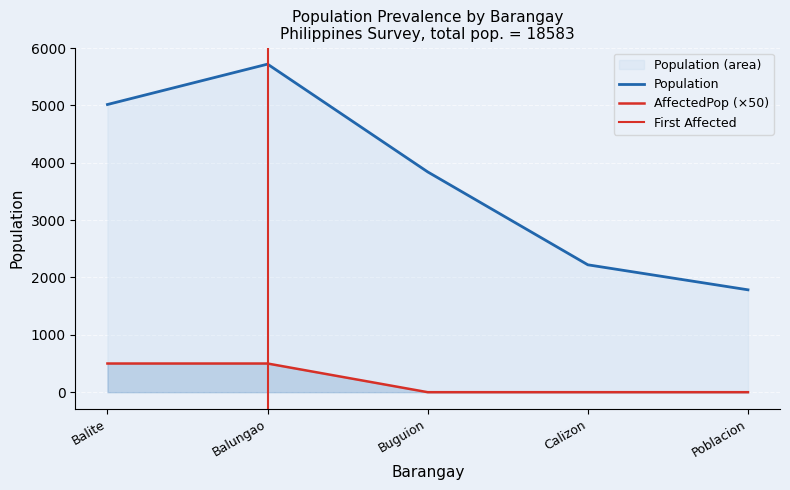

What is the value of the Population point at the 4th from the left?

2221